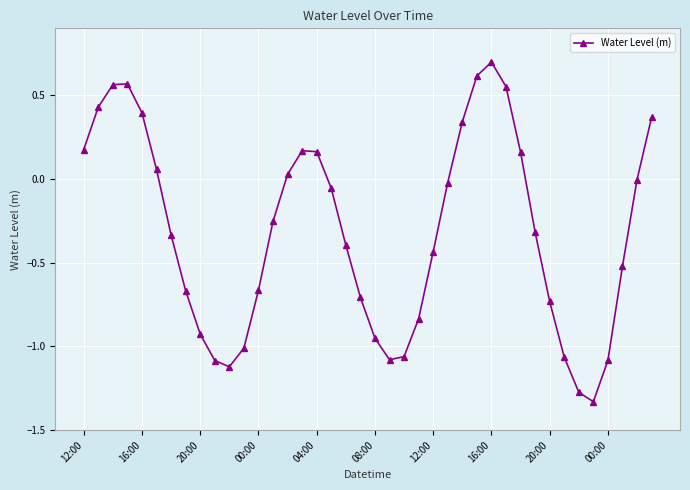

True or false: the data has more than 1 interior local peaks.

True